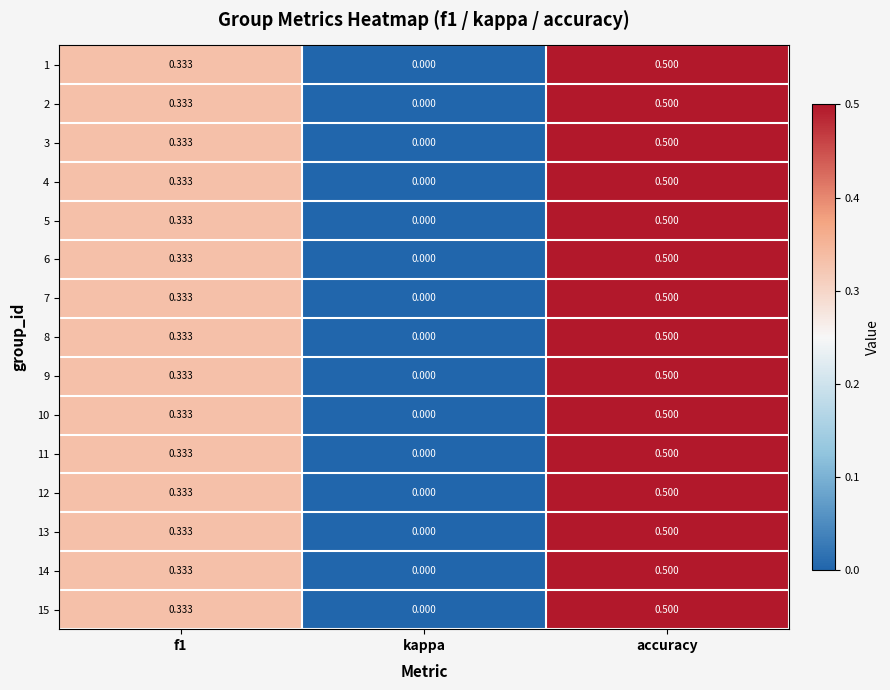

What is the maximum value shown in the chart?

0.5